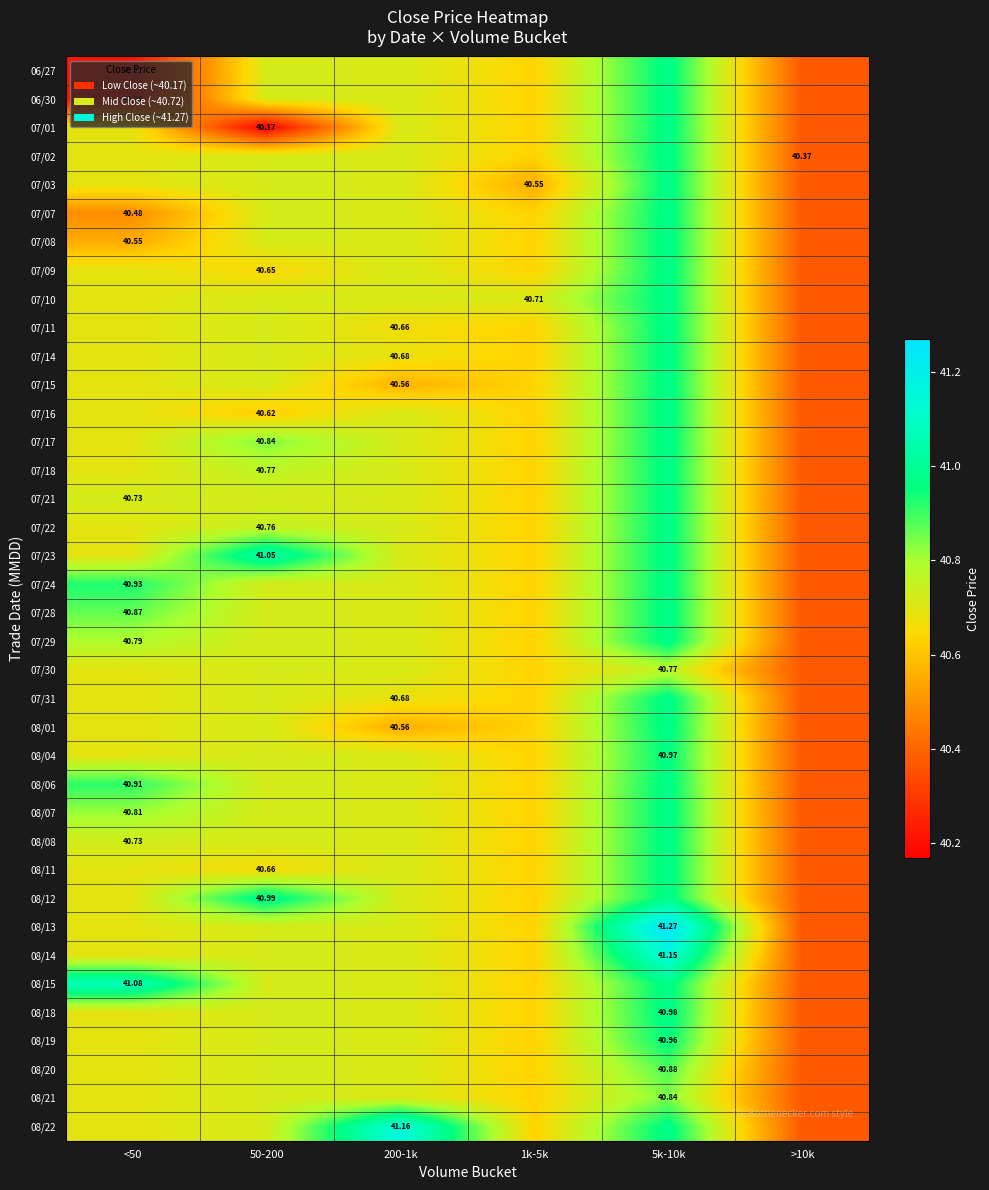

The value of 08/14 at 200-1k is 22.5. True or false?

False